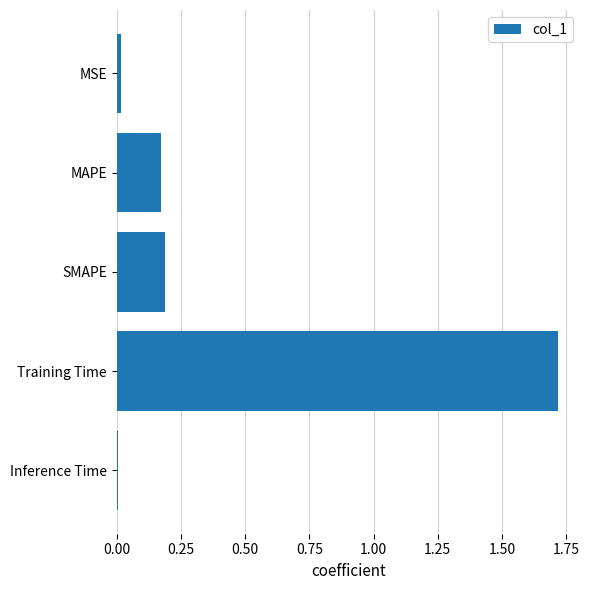

The value at SMAPE is 0.2. True or false?

True